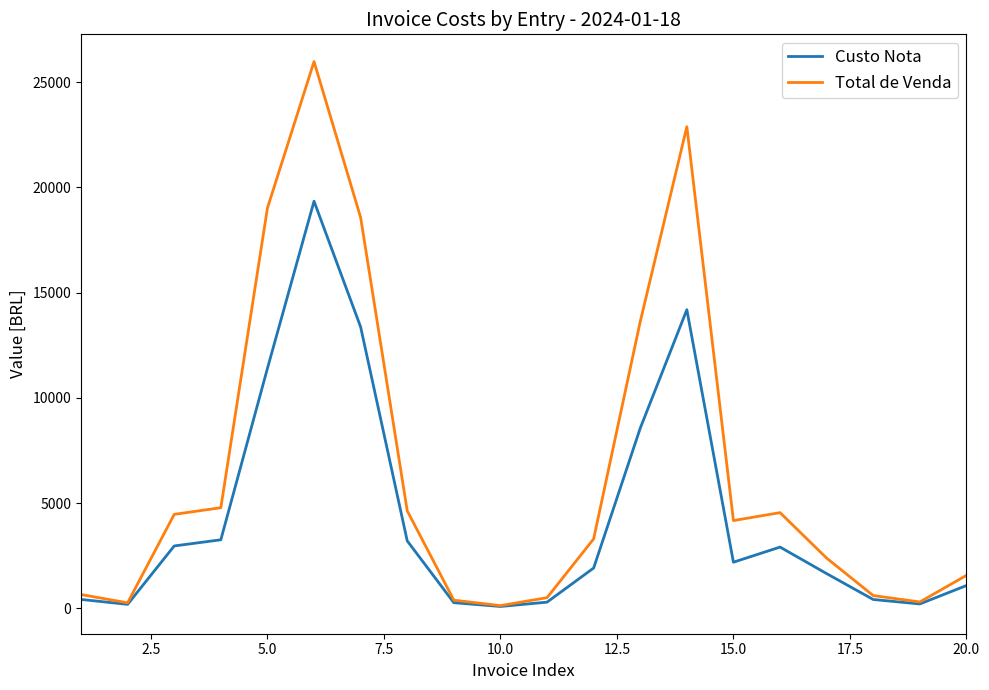

Rank the series by their maximum value, from highest to lowest.

Total de Venda, Custo Nota